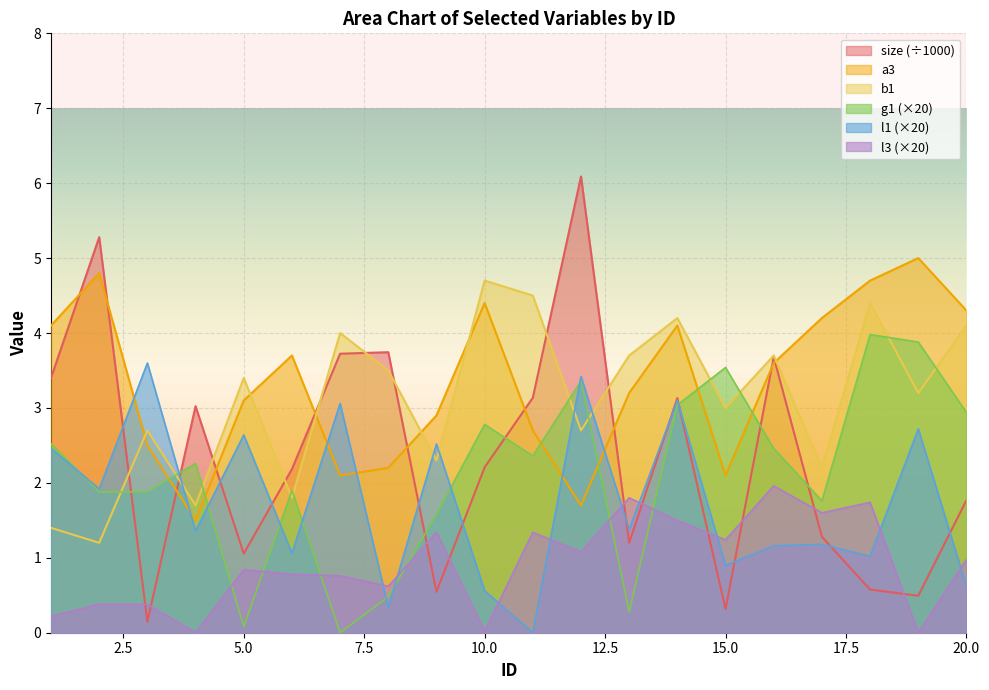

Reading left to right, extract all data points from this chart.

size: 1=3.4	2=5.3	3=0.1	4=3.0	5=1.1	6=2.2	7=3.7	8=3.7	9=0.5	10=2.2	11=3.1	12=6.1	13=1.2	14=3.1	15=0.3	16=3.7	17=1.3	18=0.6	19=0.5	20=1.8
l1: 1=2.5	2=1.9	3=3.6	4=1.4	5=2.6	6=1.1	7=3.1	8=0.3	9=2.5	10=0.6	11=0.0	12=3.4	13=1.4	14=3.1	15=0.9	16=1.2	17=1.2	18=1.0	19=2.7	20=0.6
g1: 1=2.5	2=1.9	3=1.9	4=2.3	5=0.1	6=1.9	7=0.0	8=0.5	9=1.6	10=2.8	11=2.4	12=3.4	13=0.3	14=3.0	15=3.5	16=2.5	17=1.8	18=4.0	19=3.9	20=2.9
l3: 1=0.2	2=0.4	3=0.4	4=0.0	5=0.8	6=0.8	7=0.8	8=0.6	9=1.3	10=0.0	11=1.3	12=1.1	13=1.8	14=1.5	15=1.2	16=2.0	17=1.6	18=1.7	19=0.0	20=1.0
a3: 1=4.1	2=4.8	3=2.5	4=1.5	5=3.1	6=3.7	7=2.1	8=2.2	9=2.9	10=4.4	11=2.7	12=1.7	13=3.2	14=4.1	15=2.1	16=3.6	17=4.2	18=4.7	19=5.0	20=4.3
b1: 1=1.4	2=1.2	3=2.7	4=1.7	5=3.4	6=1.8	7=4.0	8=3.5	9=2.3	10=4.7	11=4.5	12=2.7	13=3.7	14=4.2	15=3.0	16=3.7	17=2.2	18=4.4	19=3.2	20=4.1